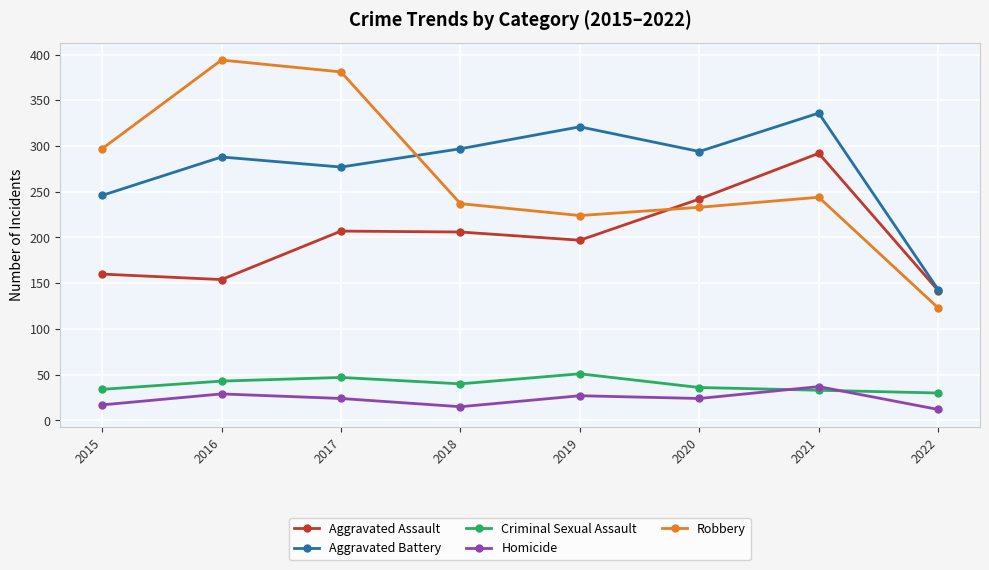

What is the average value of the Criminal Sexual Assault series?

39